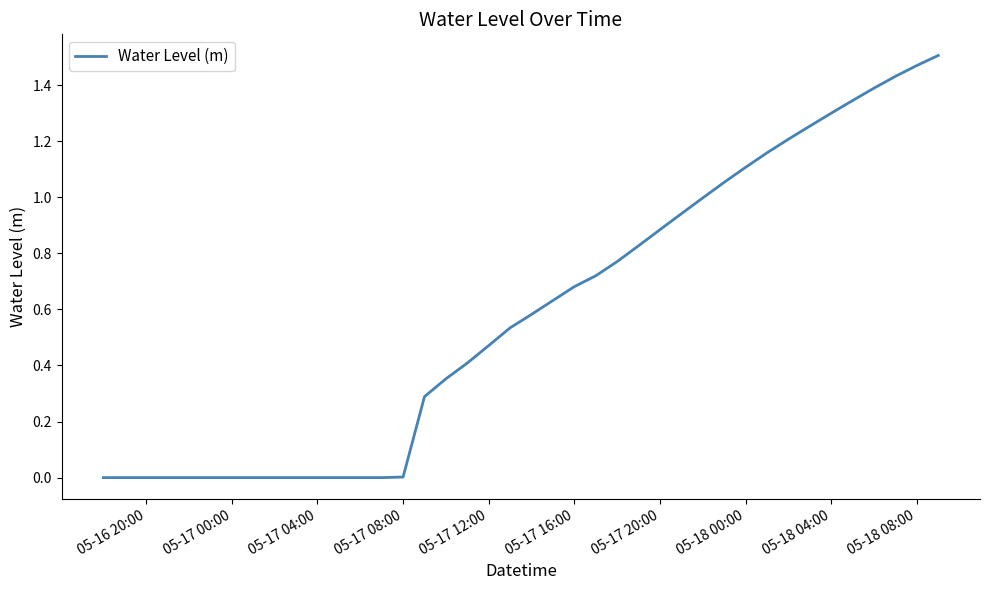

Does the chart have visible grid lines?

No